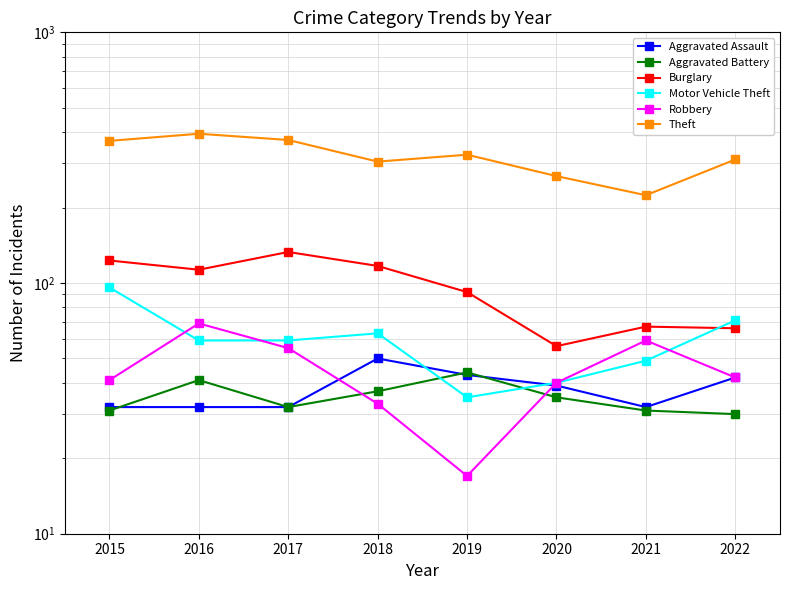

Rank the series by their maximum value, from highest to lowest.

Theft, Burglary, Motor Vehicle Theft, Robbery, Aggravated Assault, Aggravated Battery